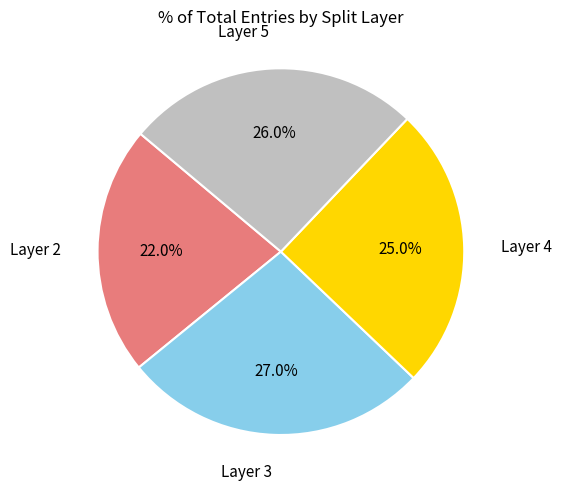

How many segments does this pie chart have?

4